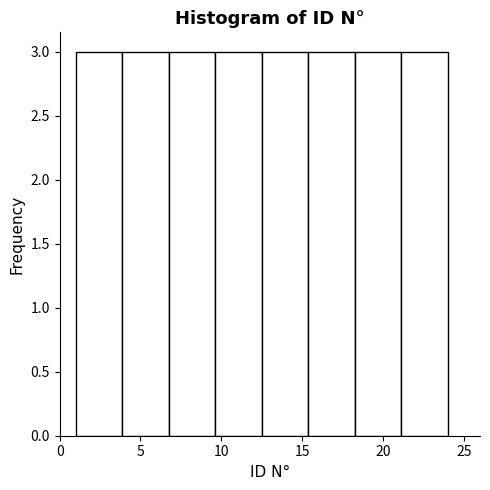

Reading left to right, list every bar in this chart as the range it spans on the x-axis followed by its height. Neither the bar edges nor the heights are printed on the chart, so give them approximately, as read against the axes.

1.0 to 4.0: 3
4.0 to 7.0: 3
7.0 to 9.5: 3
9.5 to 12.5: 3
12.5 to 15.5: 3
15.5 to 18.5: 3
18.5 to 21.0: 3
21.0 to 24.0: 3